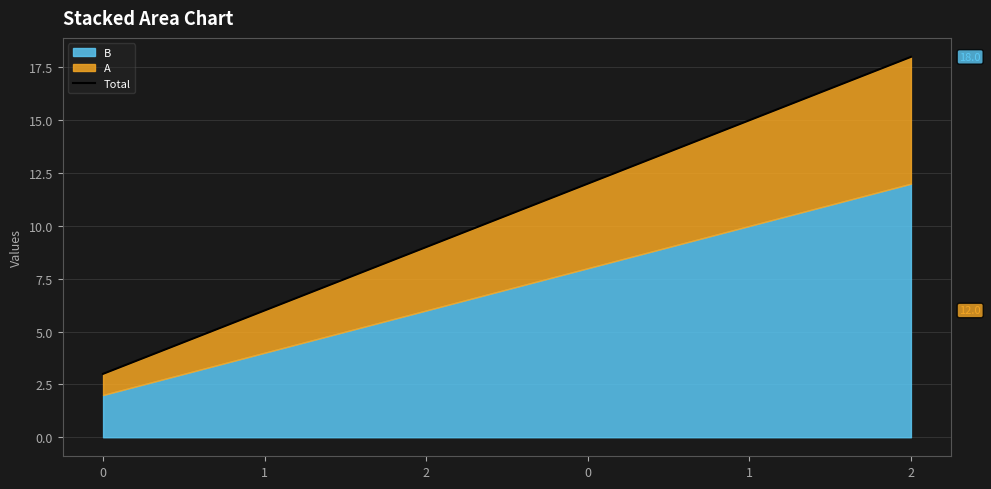

Where is the data nearest to the value 10?

2